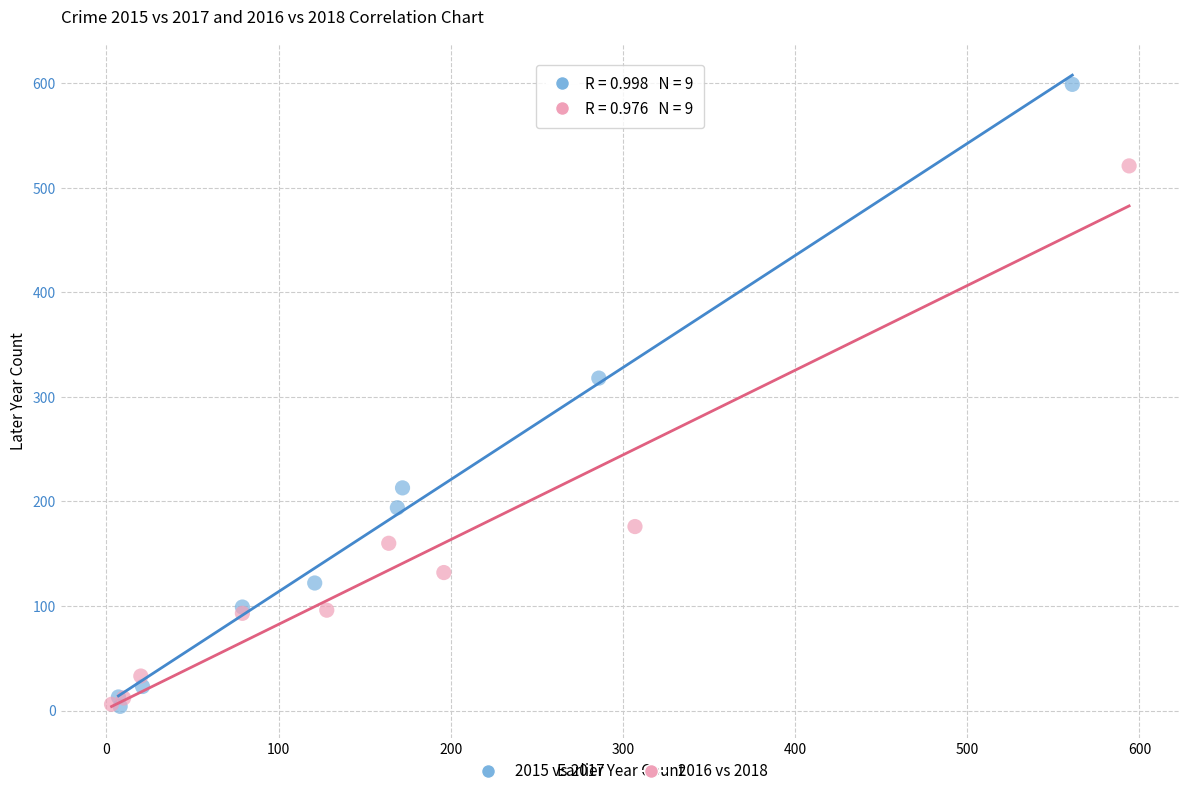

Which series has the largest Y range (max minus min)?

2015 vs 2017